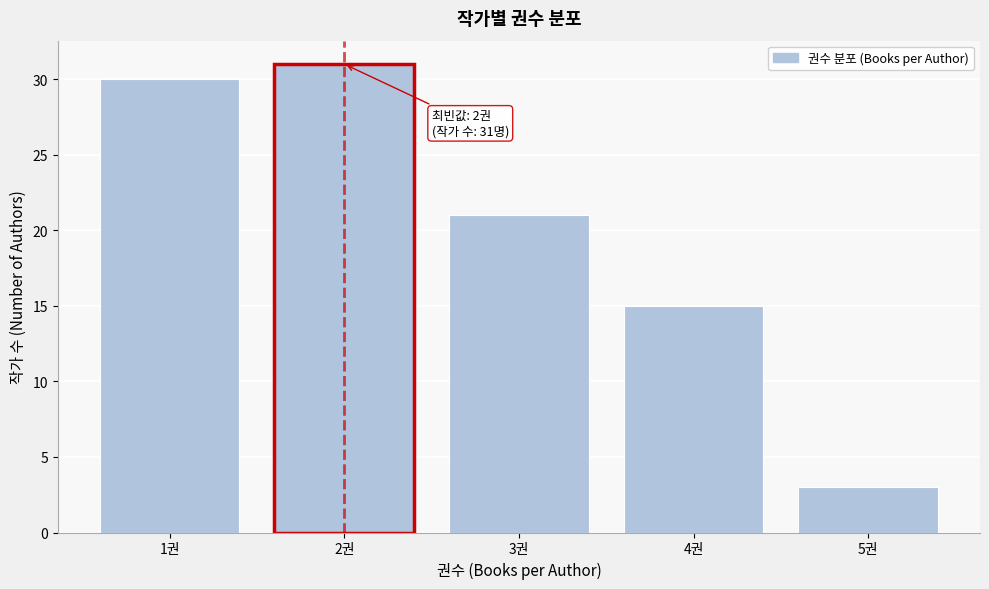

Reading left to right, extract all data points from this chart.

30	31	21	15	3